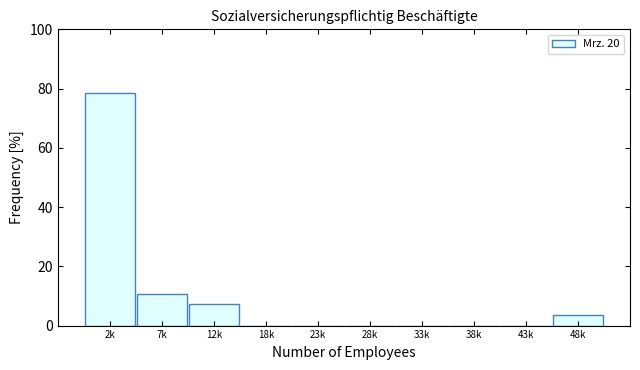

Reading left to right, transcribe all the data shown in this chart.

2k=78.6	7k=10.7	12k=7.1	18k=0.0	23k=0.0	28k=0.0	33k=0.0	38k=0.0	43k=0.0	48k=3.6